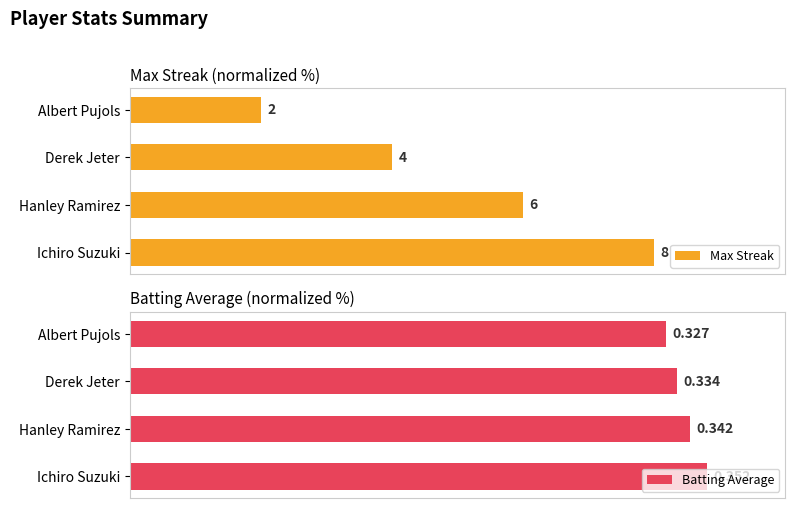

Between Derek Jeter and Albert Pujols, which series saw the biggest shift?

Max Streak